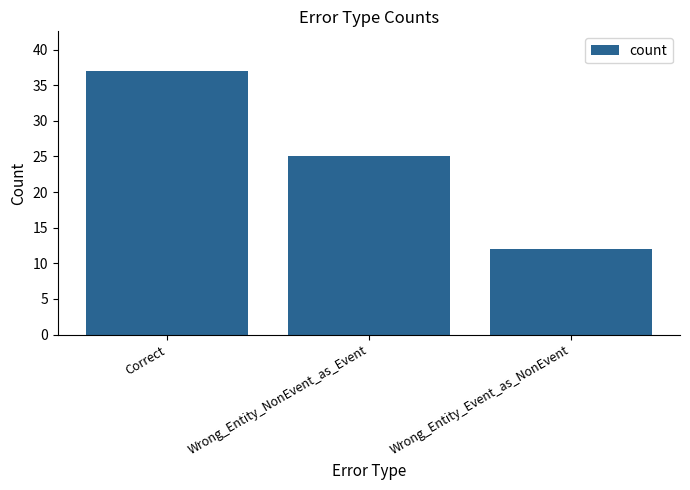

What is the value of the 1st bar from the left?

37